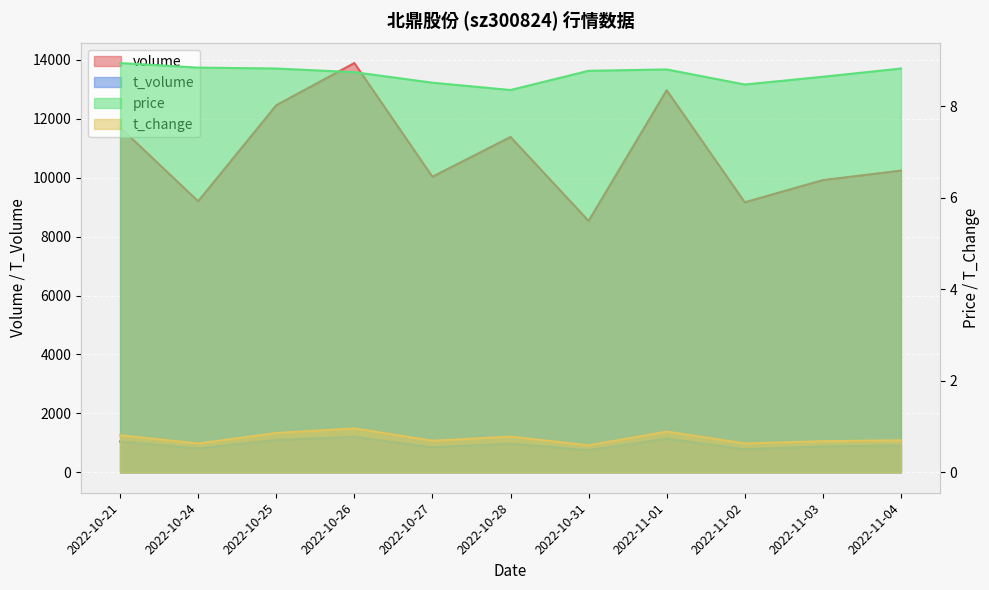

Which has a higher value, 2022-11-02 or 2022-11-03?

2022-11-03